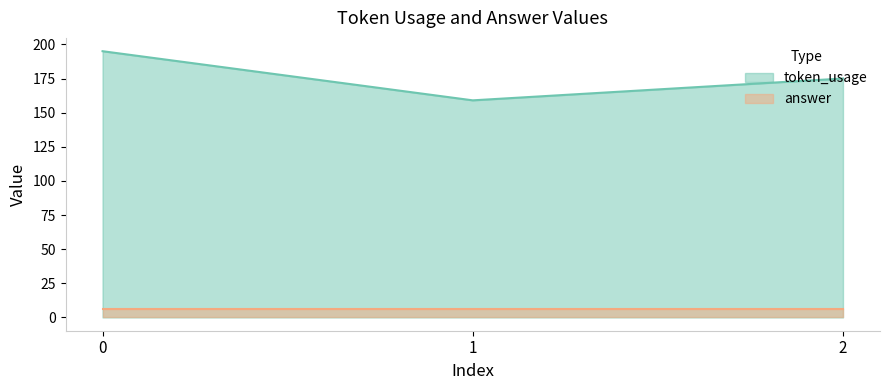

Rank the categories by value from highest to lowest.

0, 2, 1